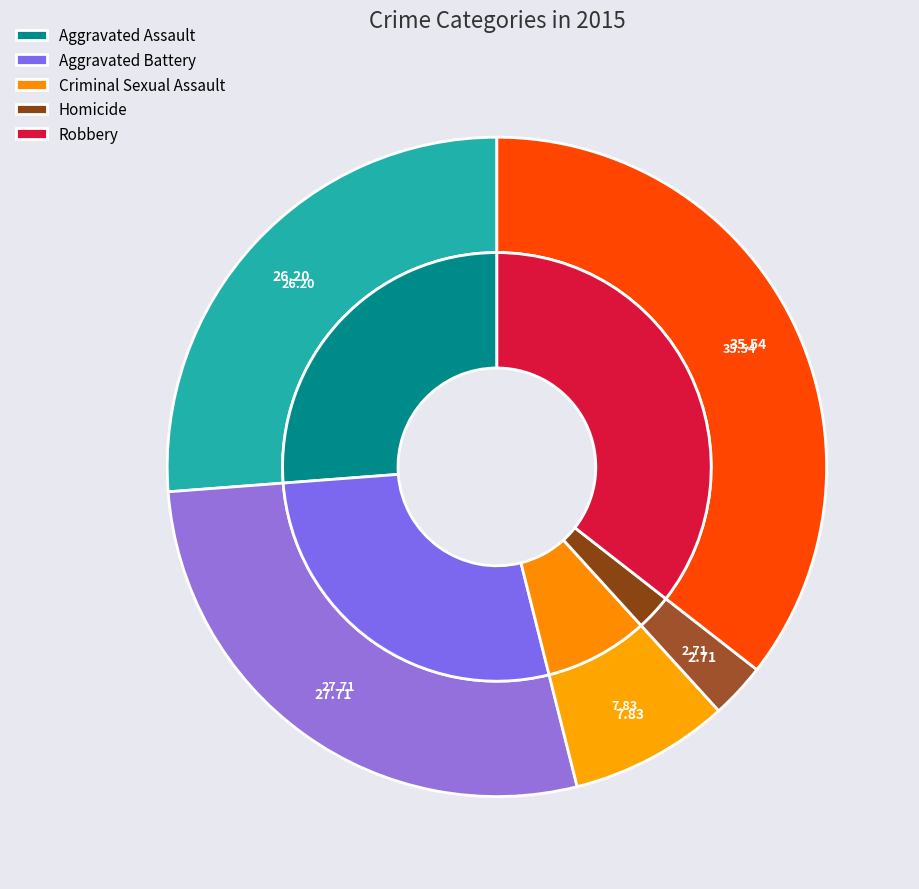

Count the number of slices in the pie.

5